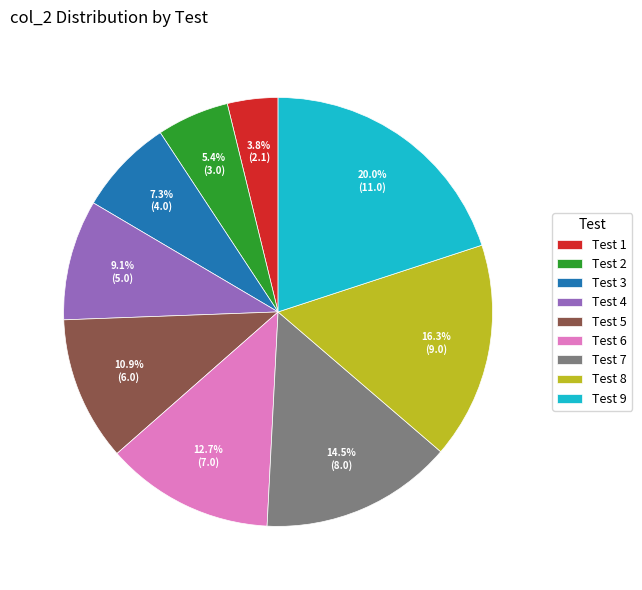

What is the ratio of the value at Test 3 to the value at Test 8?

0.4